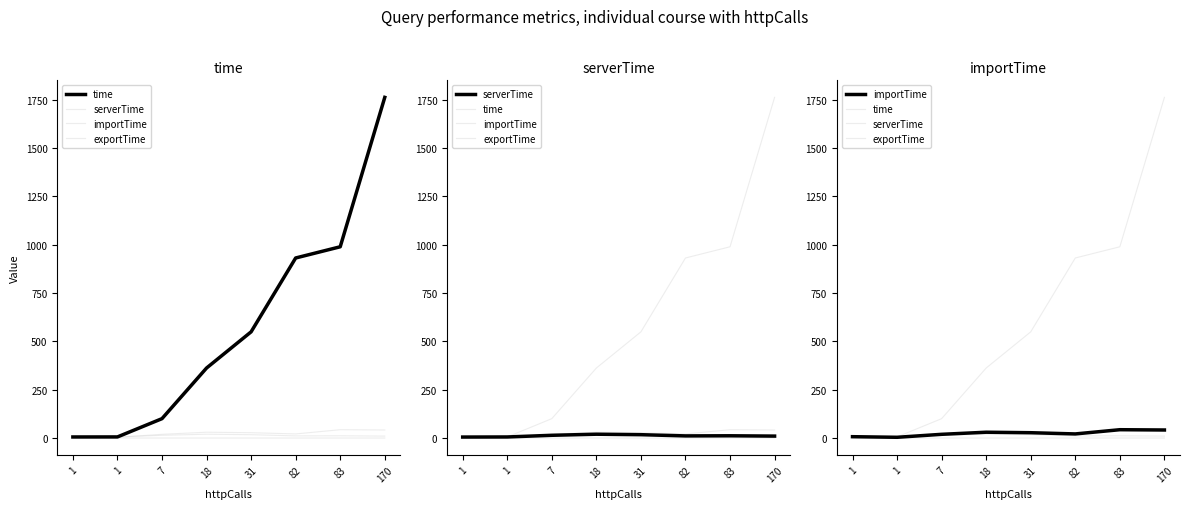

Rank the series at 170 from lowest to highest value.

exportTime, serverTime, importTime, time